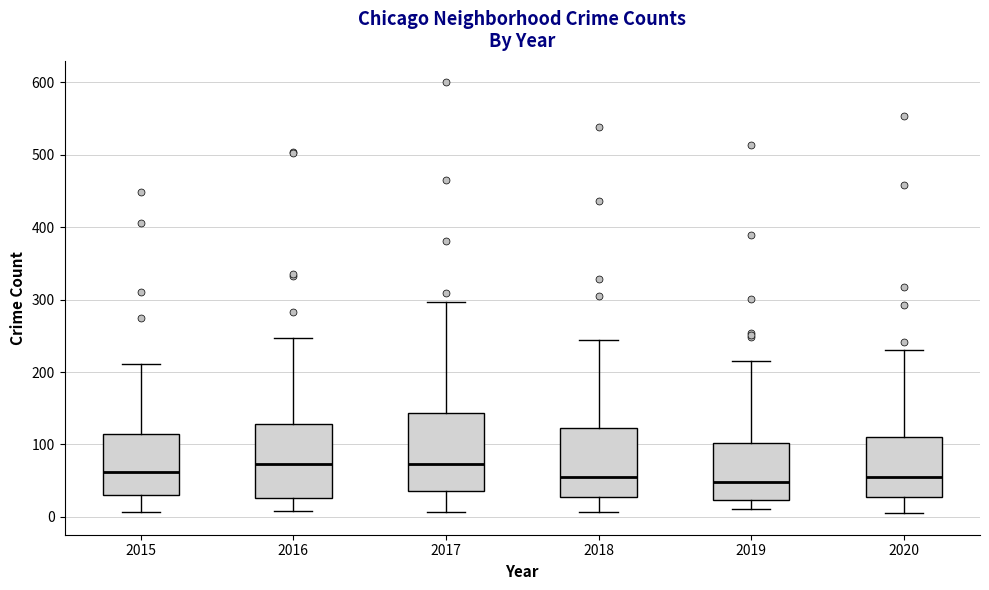

Reading left to right, read every box against the y-axis: the position of its median line, the range the box covers, and the ends of its whiskers. The values are not printed on the chart, so give them approximately, as read against the axis.

2015: median 60, box 30 to 110, whiskers 10 to 210
2016: median 70, box 30 to 130, whiskers 10 to 250
2017: median 70, box 40 to 140, whiskers 10 to 300
2018: median 60, box 30 to 120, whiskers 10 to 240
2019: median 50, box 20 to 100, whiskers 10 to 220
2020: median 60, box 30 to 110, whiskers 10 to 230